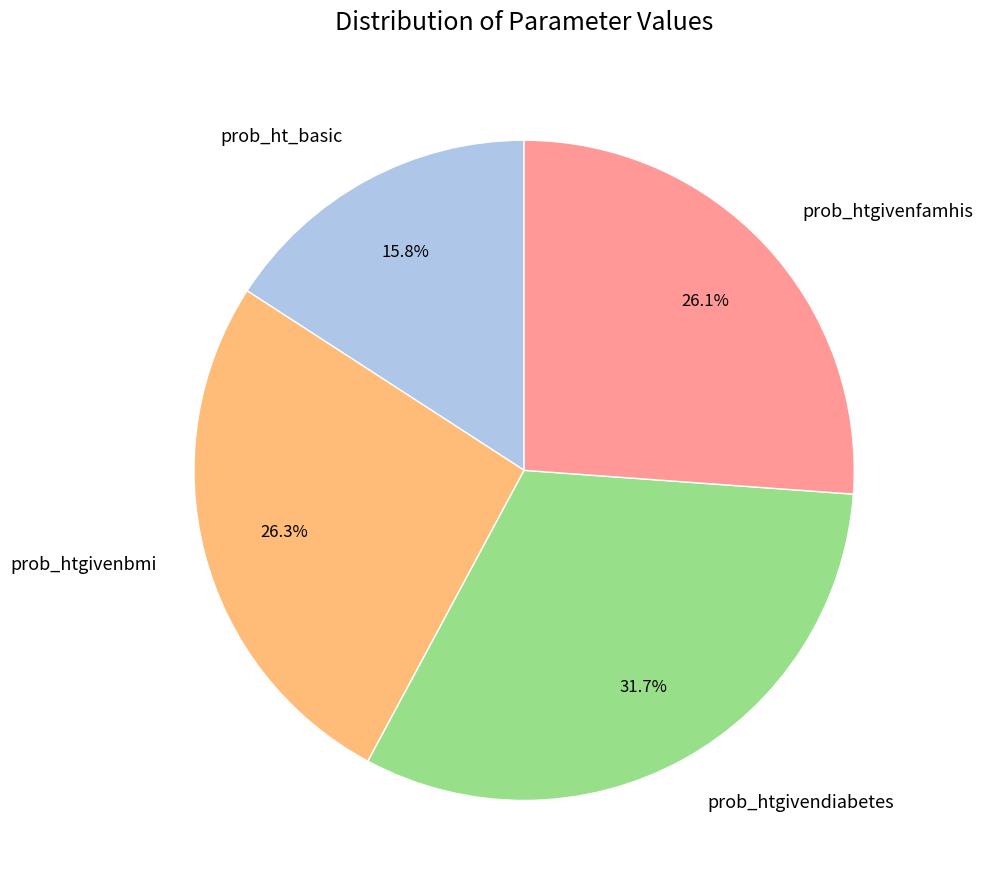

Is it true that prob_htgivendiabetes is 18% of the pie?

False